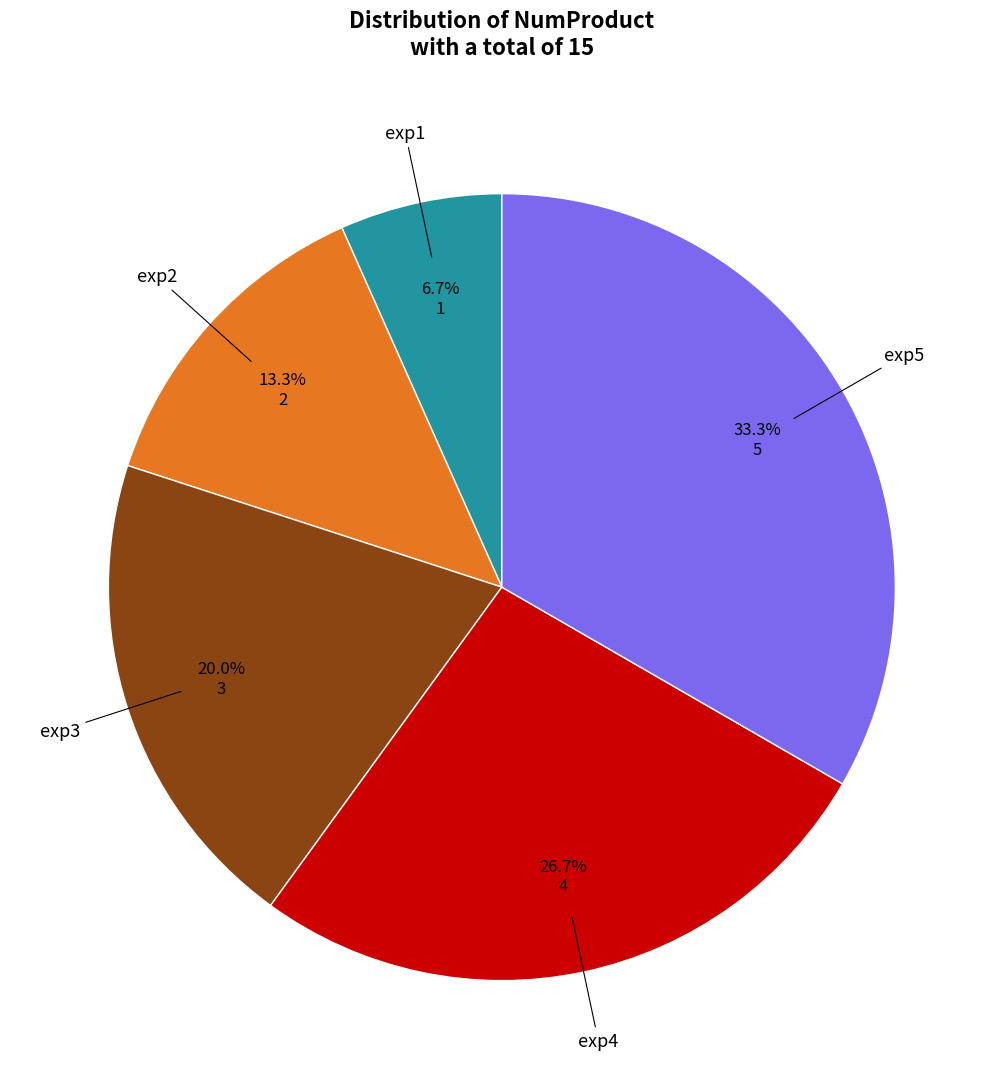

Does any single category account for the majority?

No